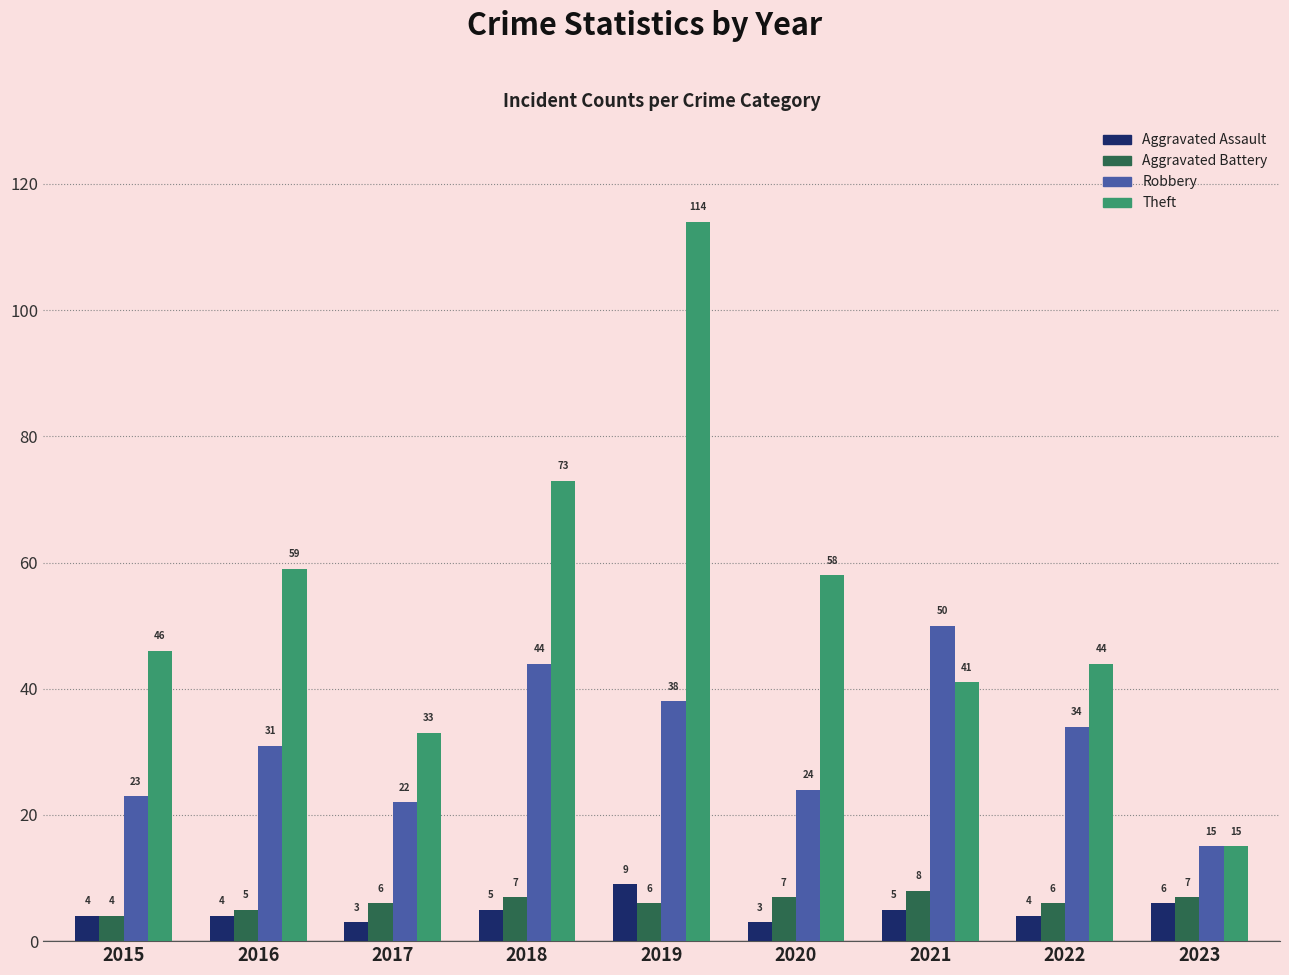

At which category is the sum across all series the highest?

2019